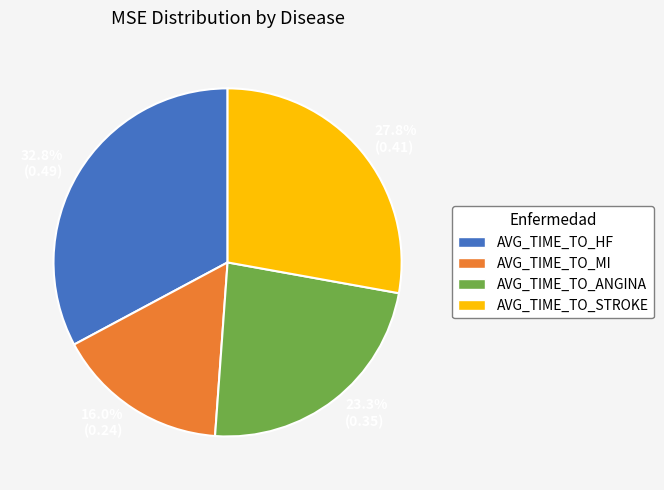

What is the largest slice in the pie chart?

32.8% (0.49)